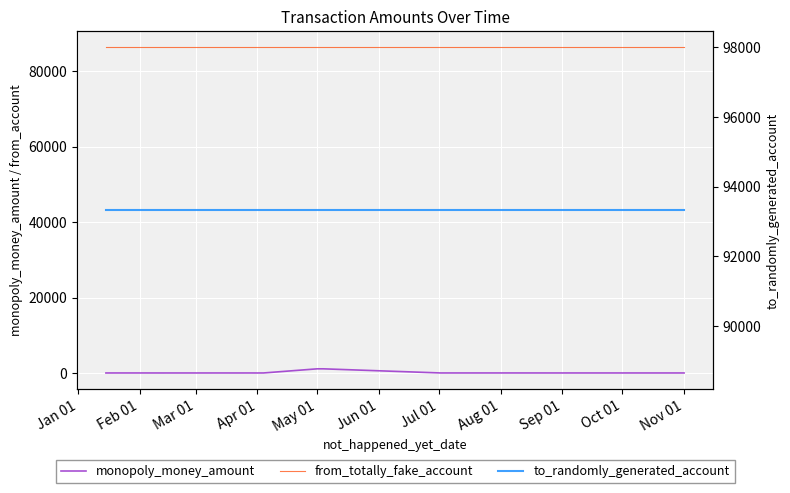

Between Aug 01 and Jan 01, which is larger?

Aug 01